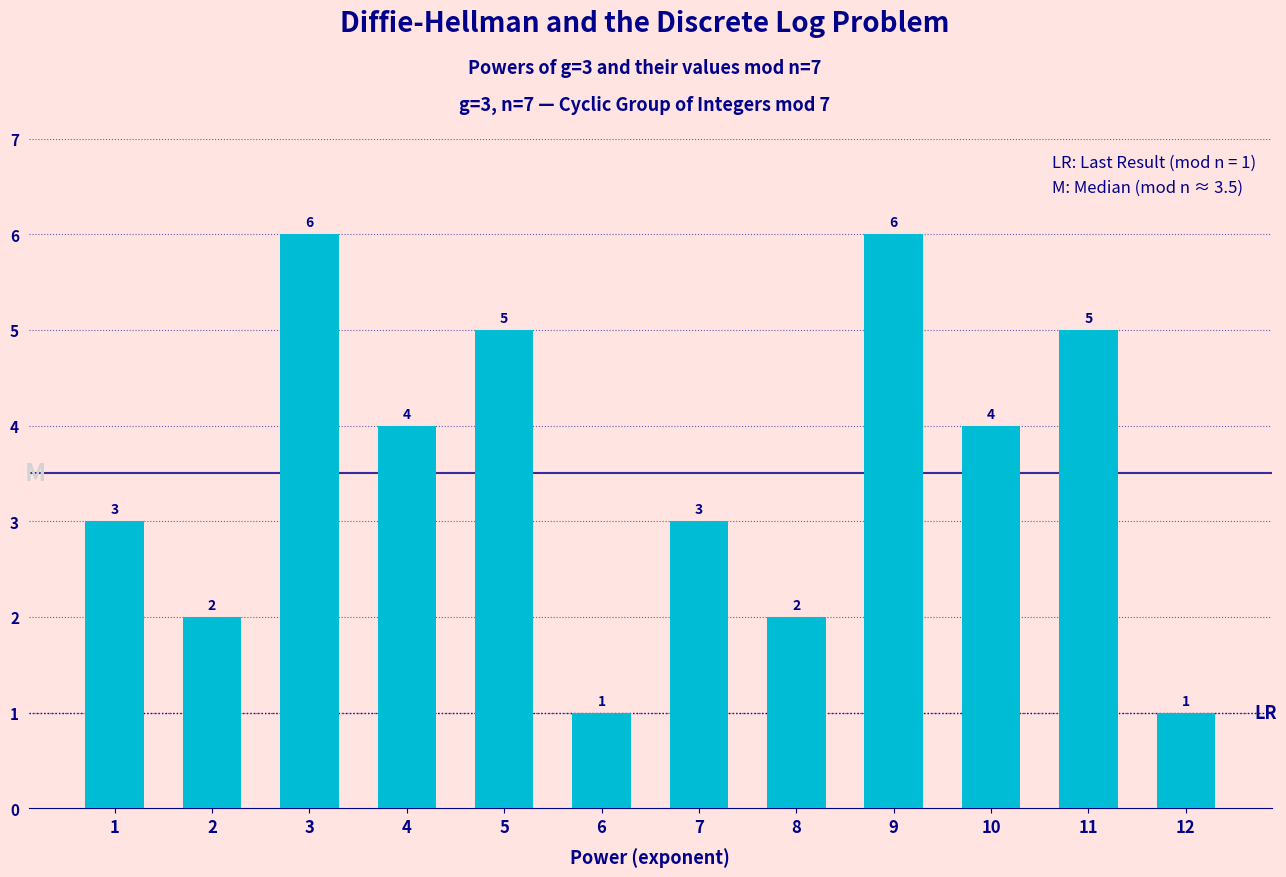

What is the greatest value displayed?

6